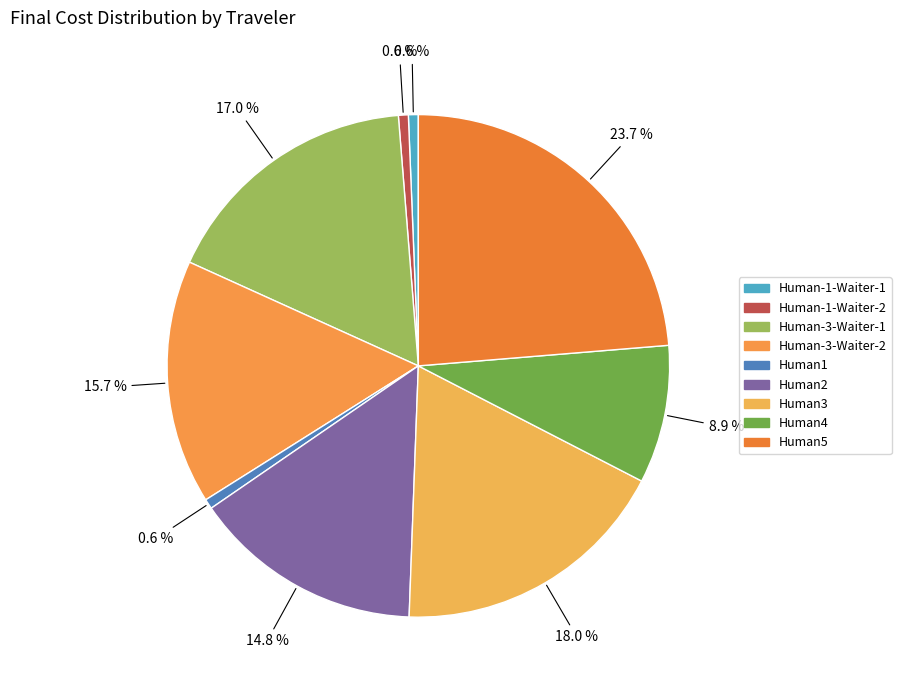

What percentage is NOT represented by Human2?

85.2%